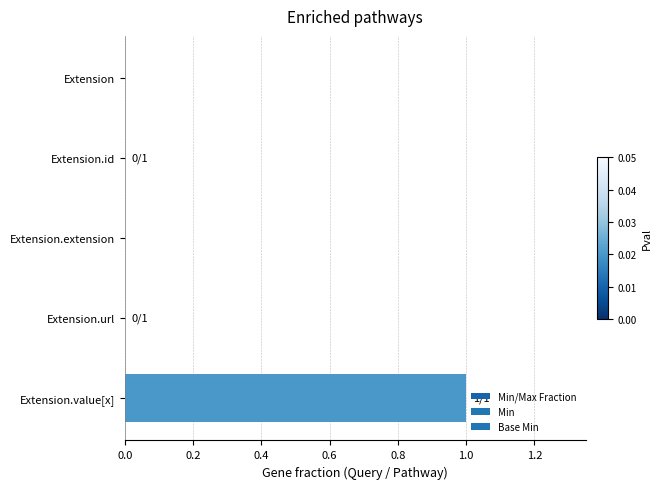

Which has a higher value, Extension.value[x] or Extension?

Extension.value[x]